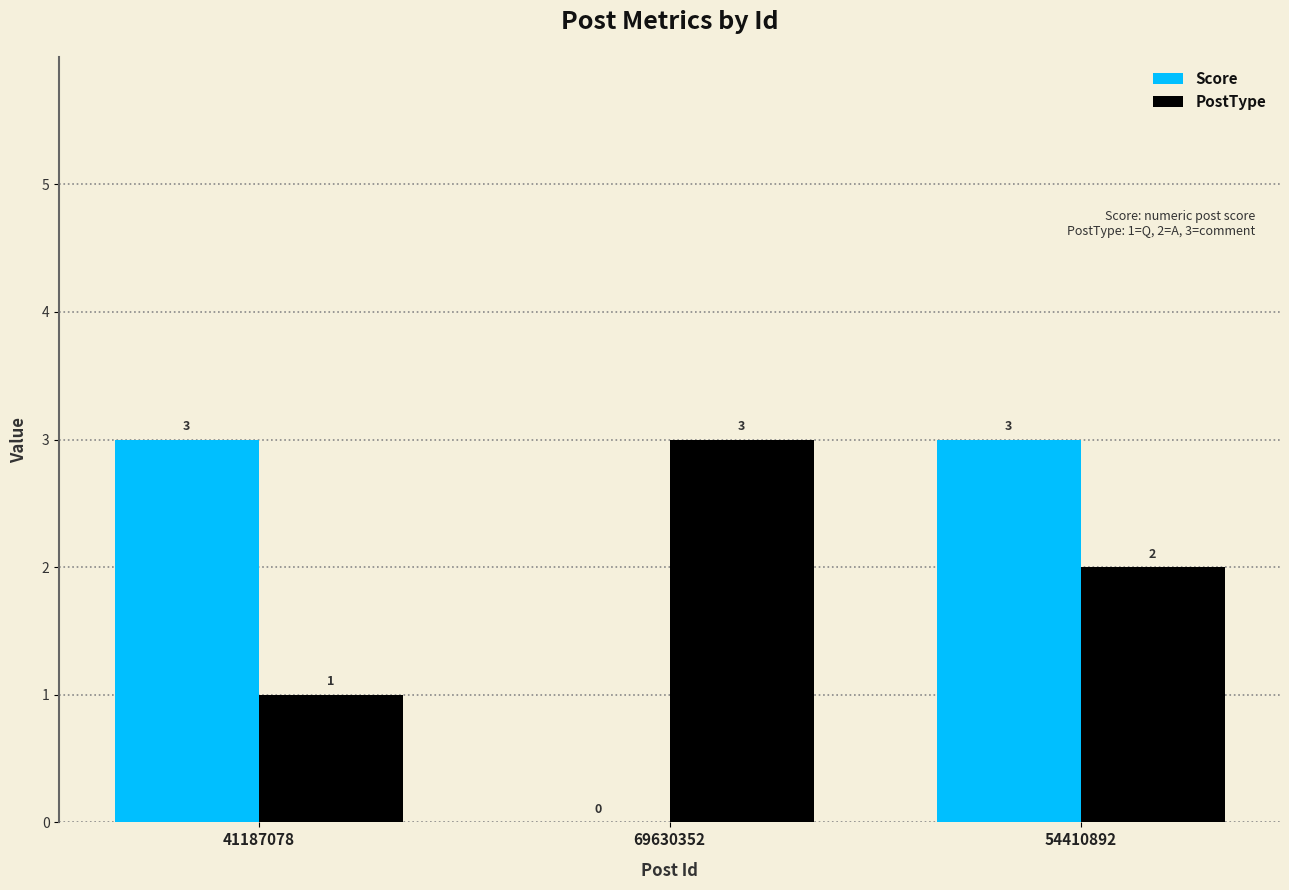

Between 69630352 and 54410892, which series saw the biggest shift?

Score